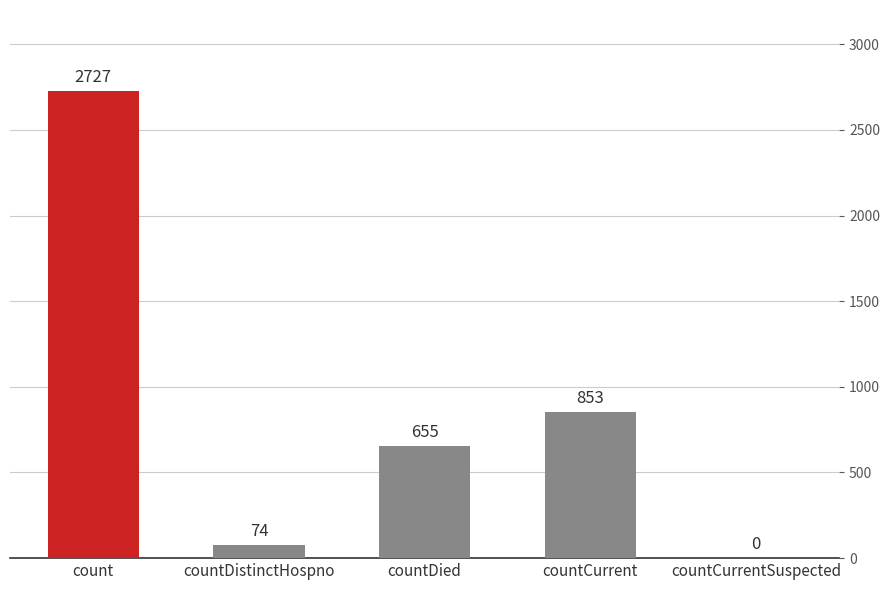

Reading left to right, list all the values displayed in this chart.

2727	74	655	853	0